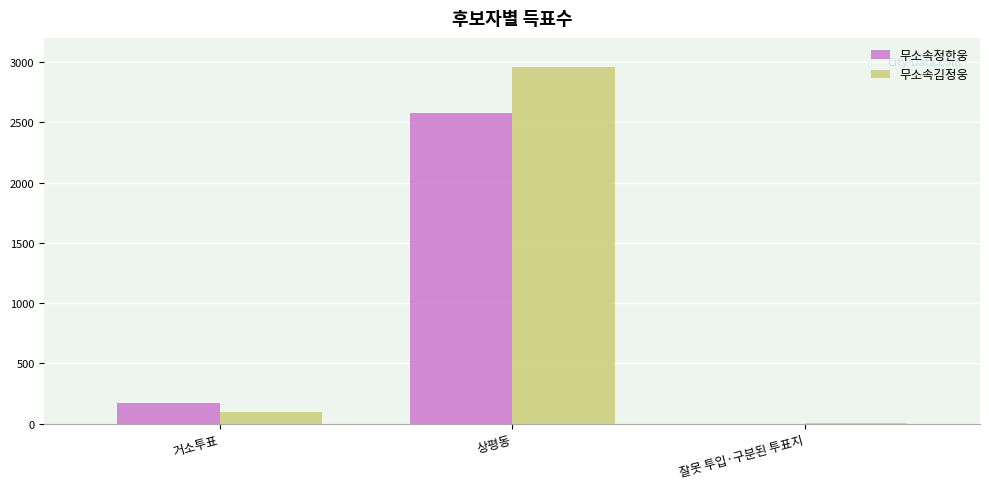

What is the highest value of the 무소속김정웅 series?

2957